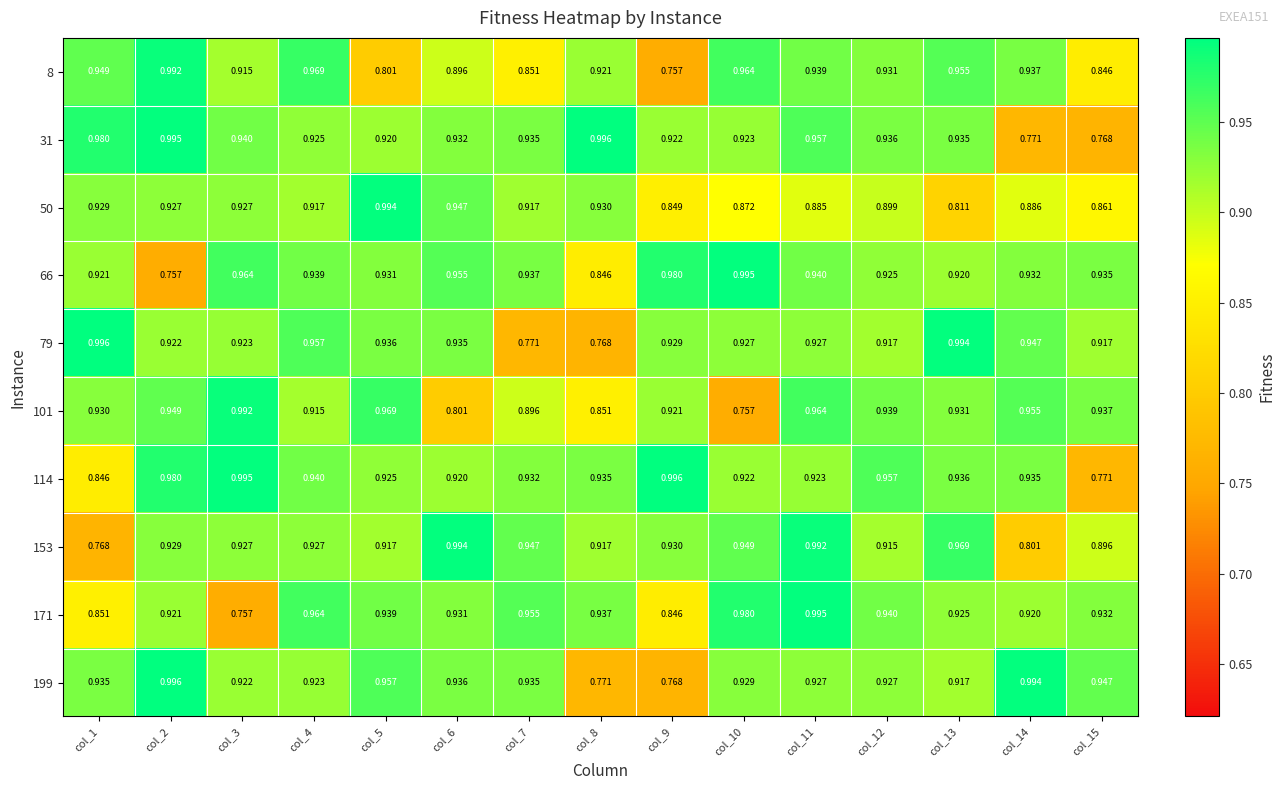

Is the value of 50 at col_12 greater than the value of 153 at col_5?

No